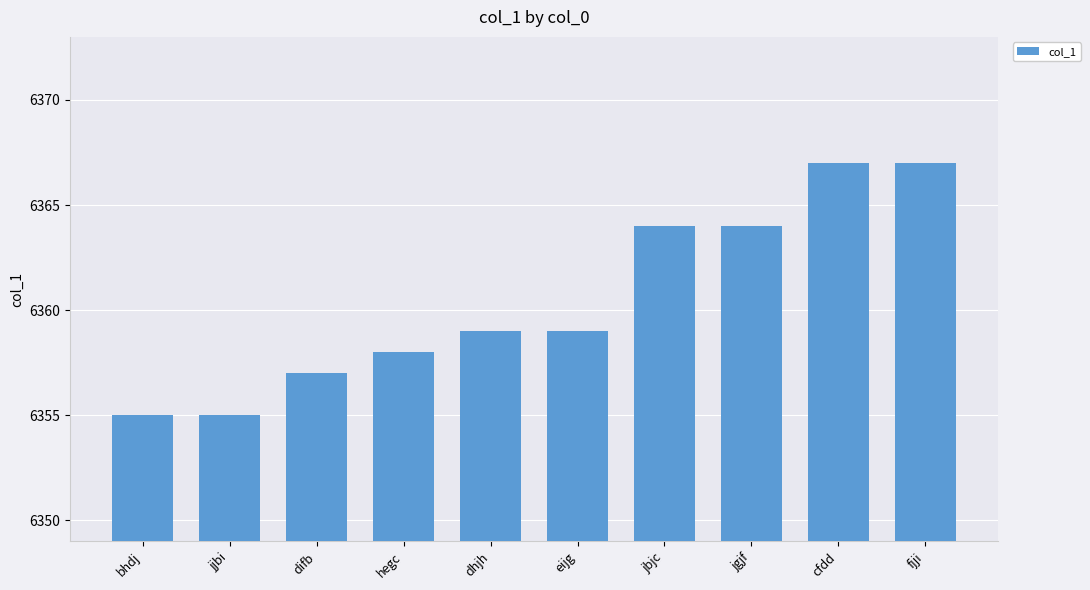

What is the minimum value shown in the chart?

6355